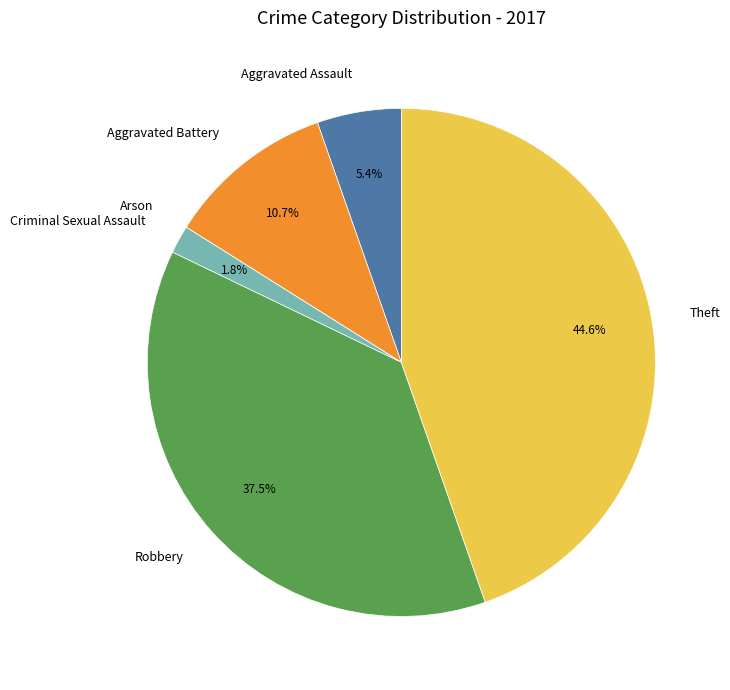

Which slice is the largest?

Theft